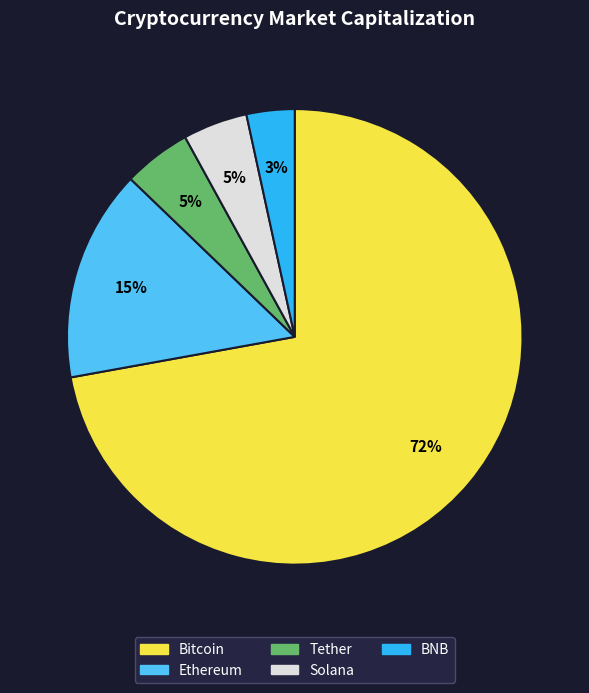

To the nearest percent, what is the combined percentage of Tether and Ethereum?

20%